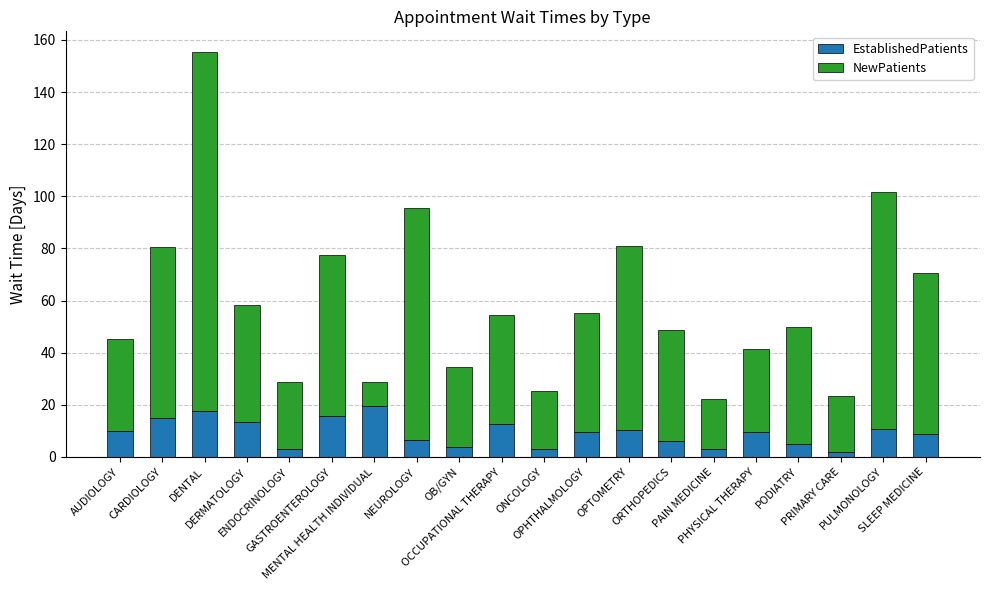

What is the difference between the maximum and minimum values in the EstablishedPatients series?

17.8